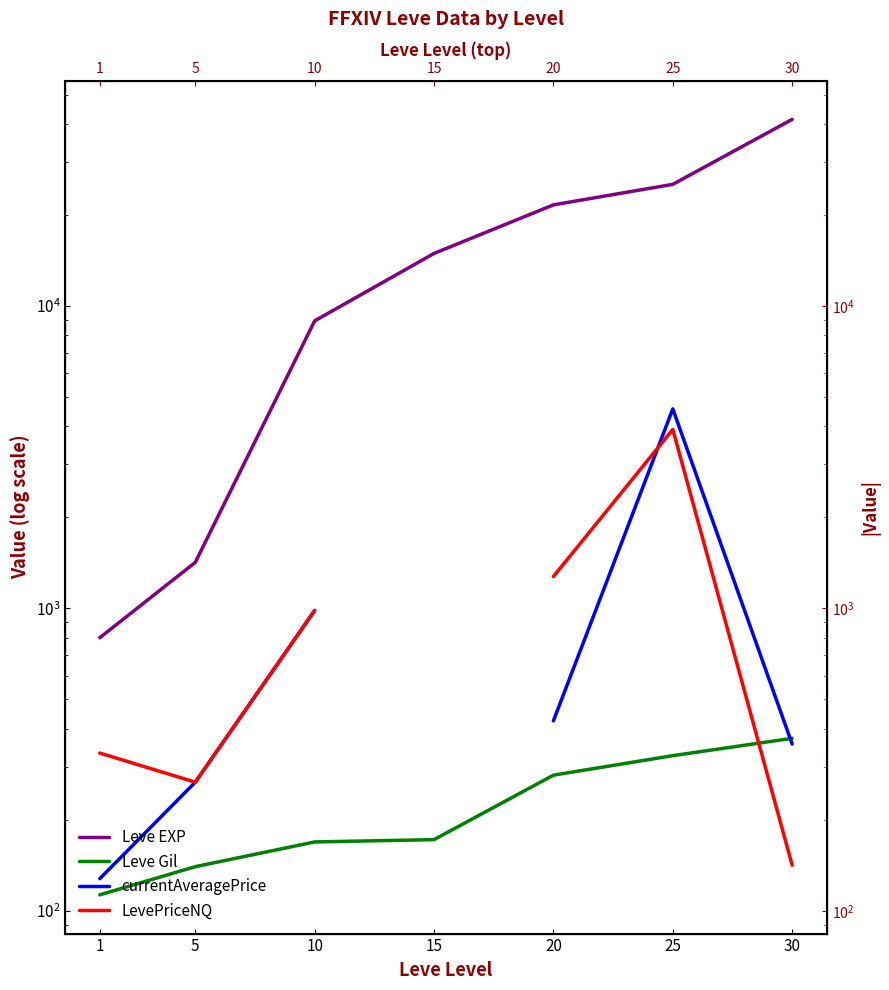

What is the maximum value shown in the chart?

41410.0